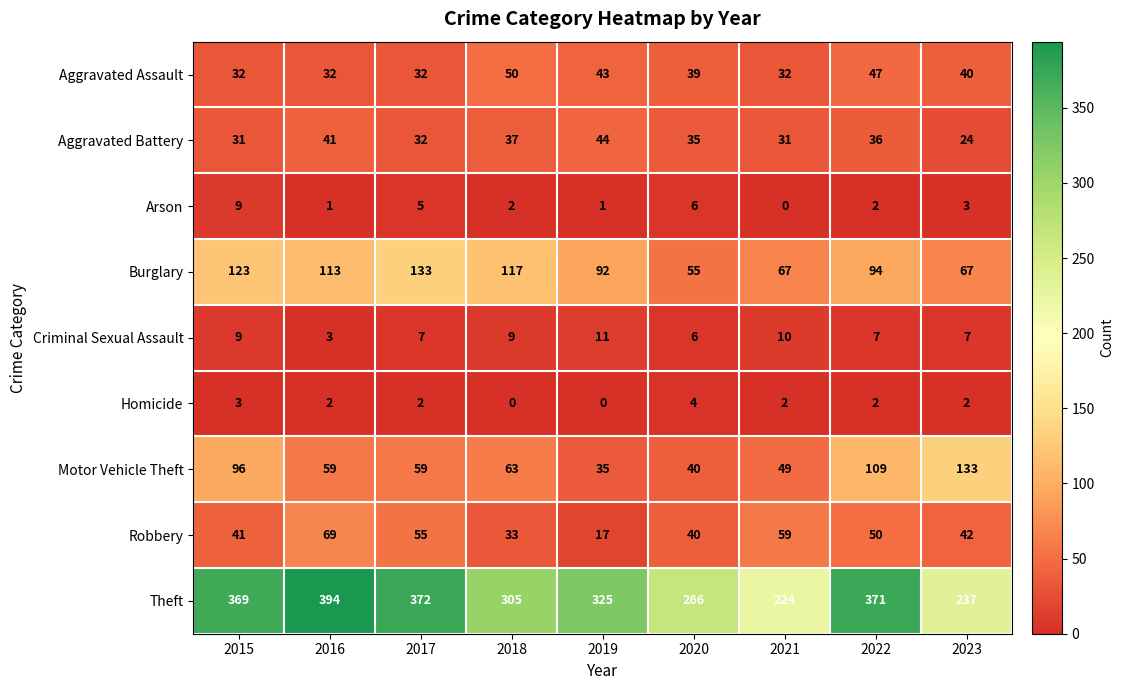

How many series are shown in this chart?

9